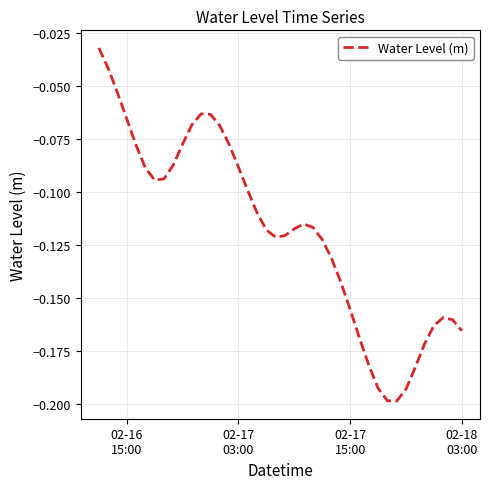

How many lines are shown in the chart?

1